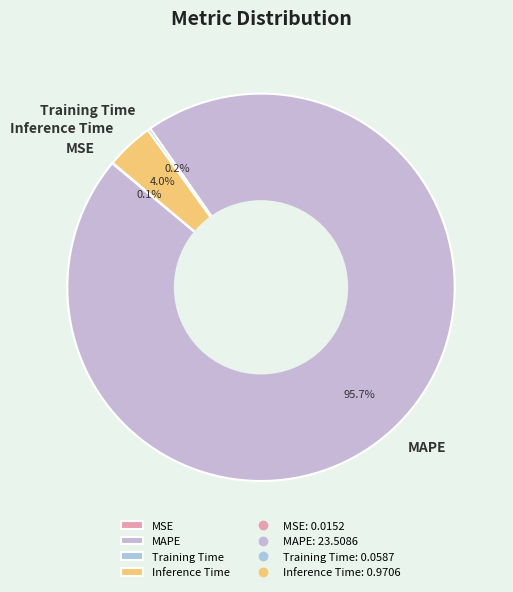

What is the largest slice in the pie chart?

MAPE